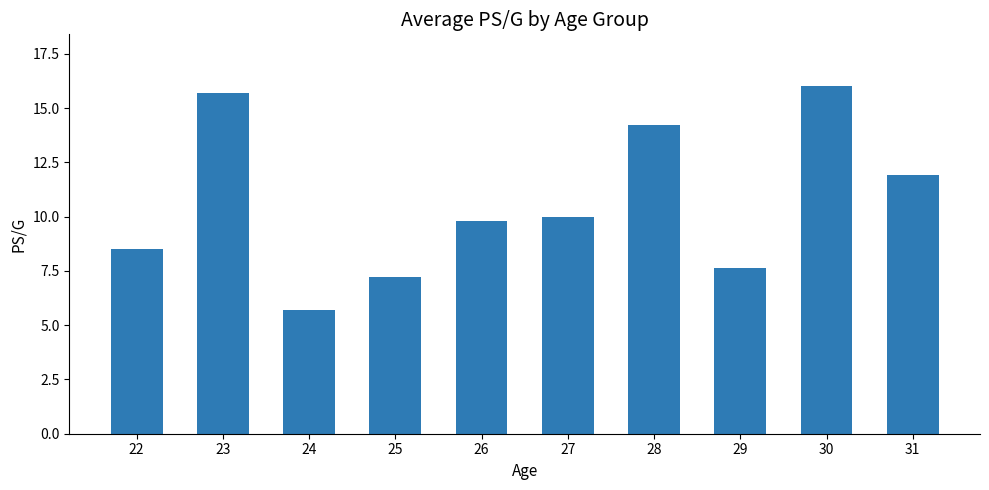

Where does the data first go above 10?

23